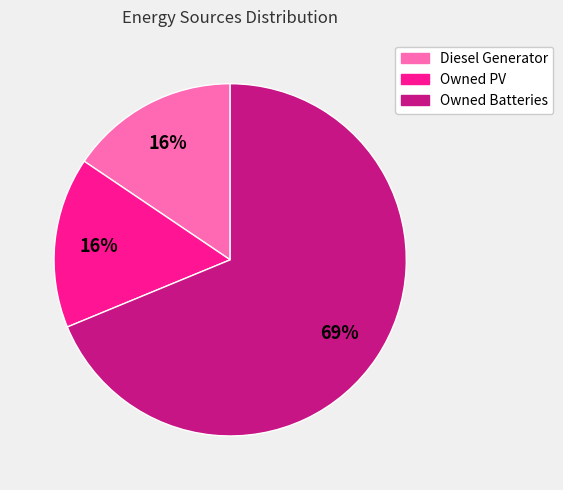

Count the number of slices in the pie.

3